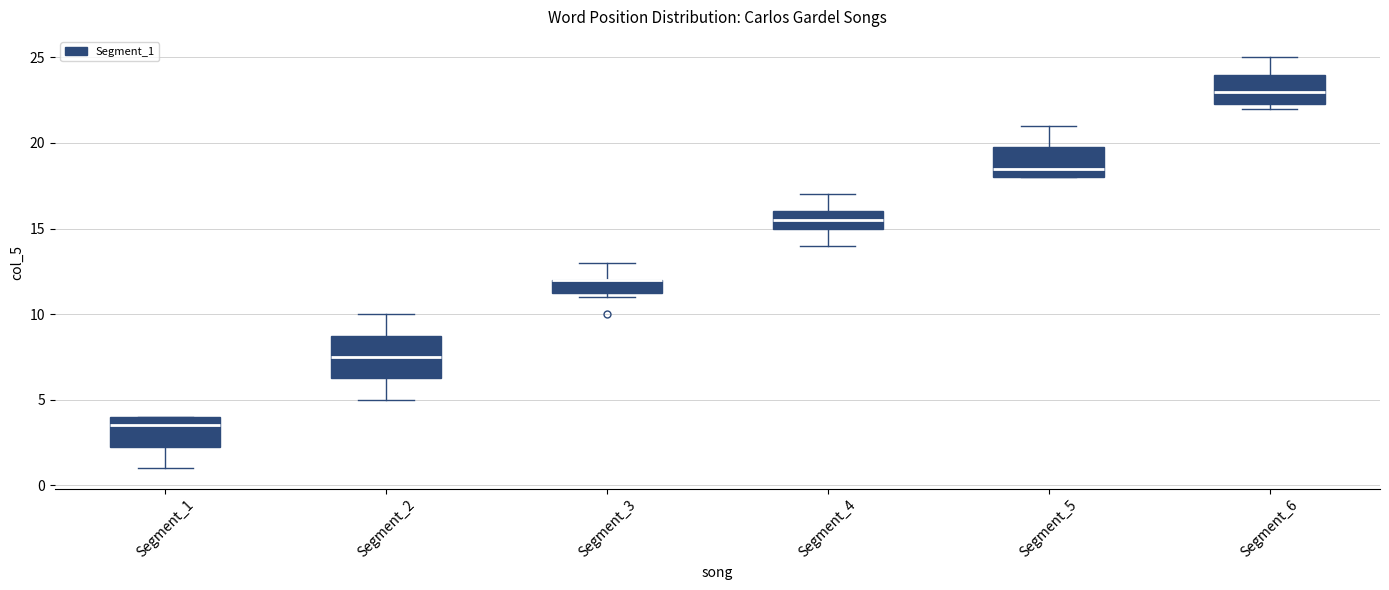

Which box is the tallest, from its lower edge to its upper edge?

Segment_2